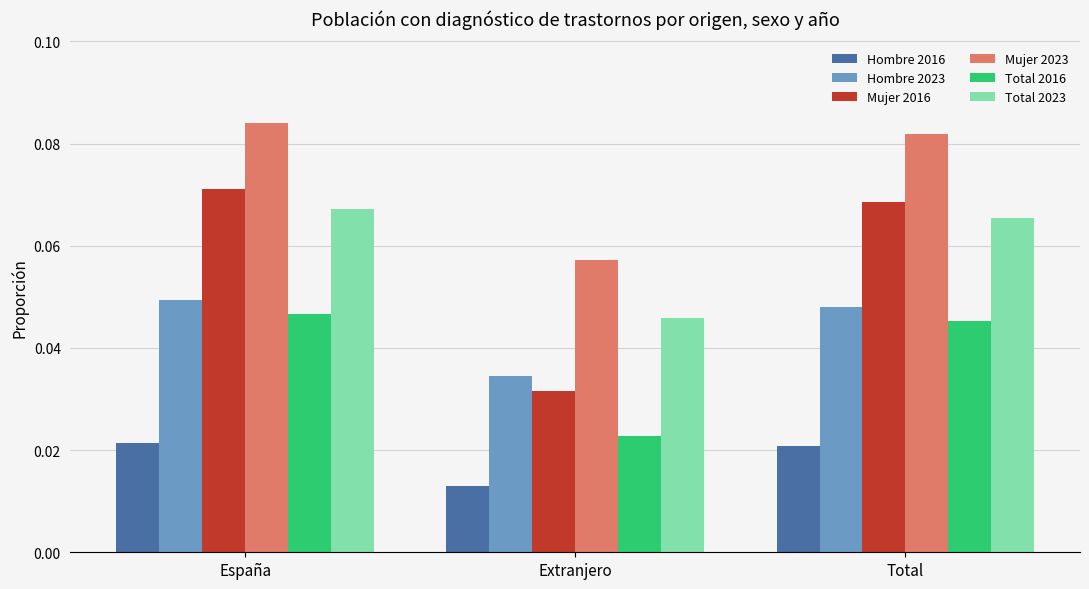

Which series has the widest spread of values?

Mujer 2016